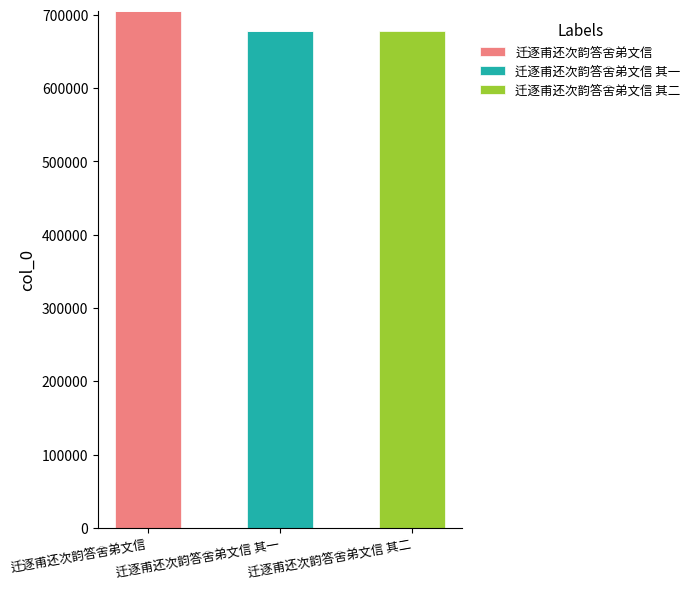

What is the highest value of the 迁逐甫还次韵答舍弟文信 series?

705055